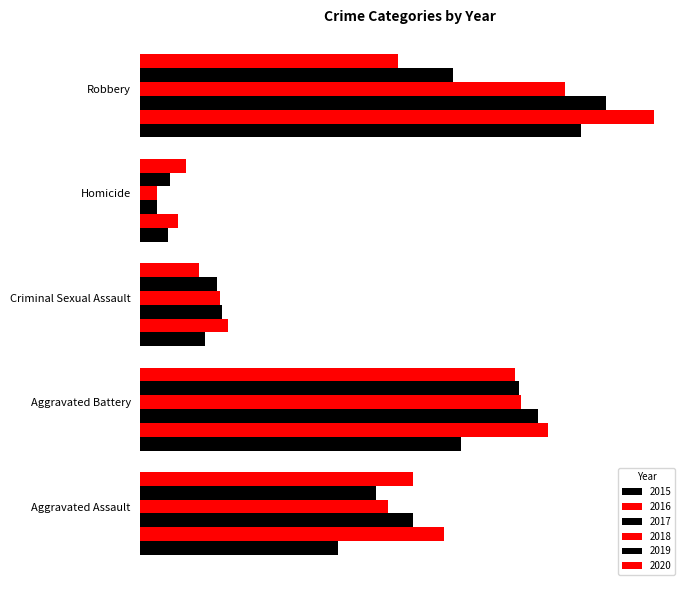

True or false: 2018 has a value of 46 at Aggravated Battery.

False